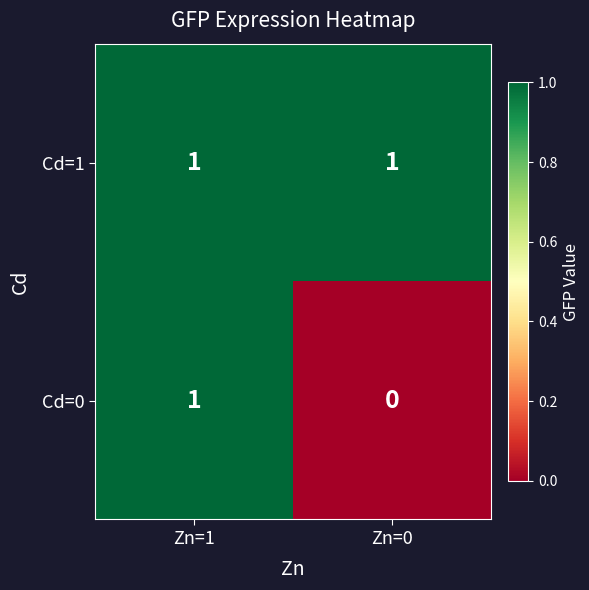

List the series in order of their overall mean, highest first.

Cd=1, Cd=0